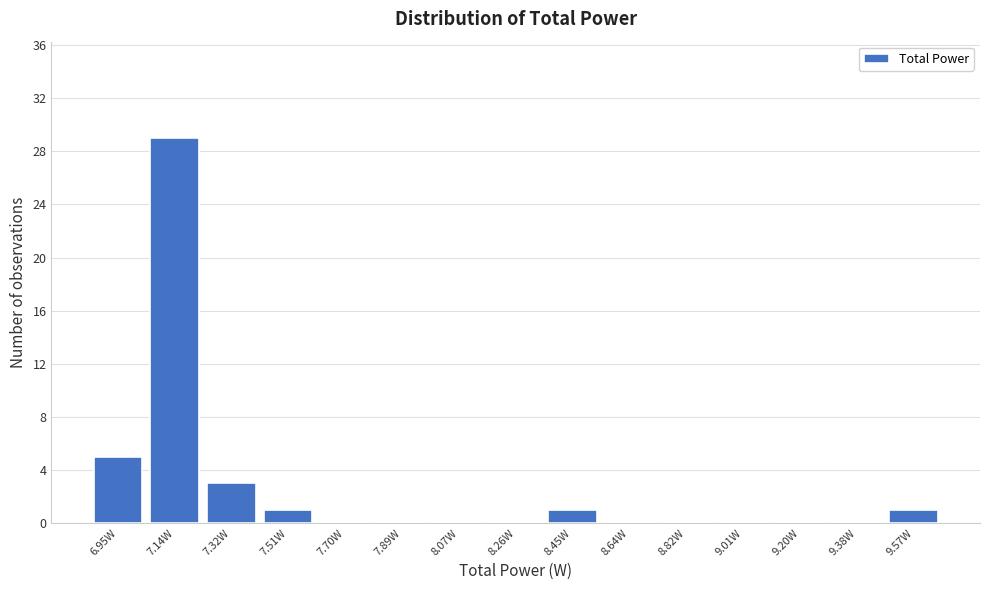

What is the height of the bar covering 7.24 to 7.42 on the x-axis? Neither the bar edges nor the heights are printed on the chart, so give them approximately, as read against the axes.

3